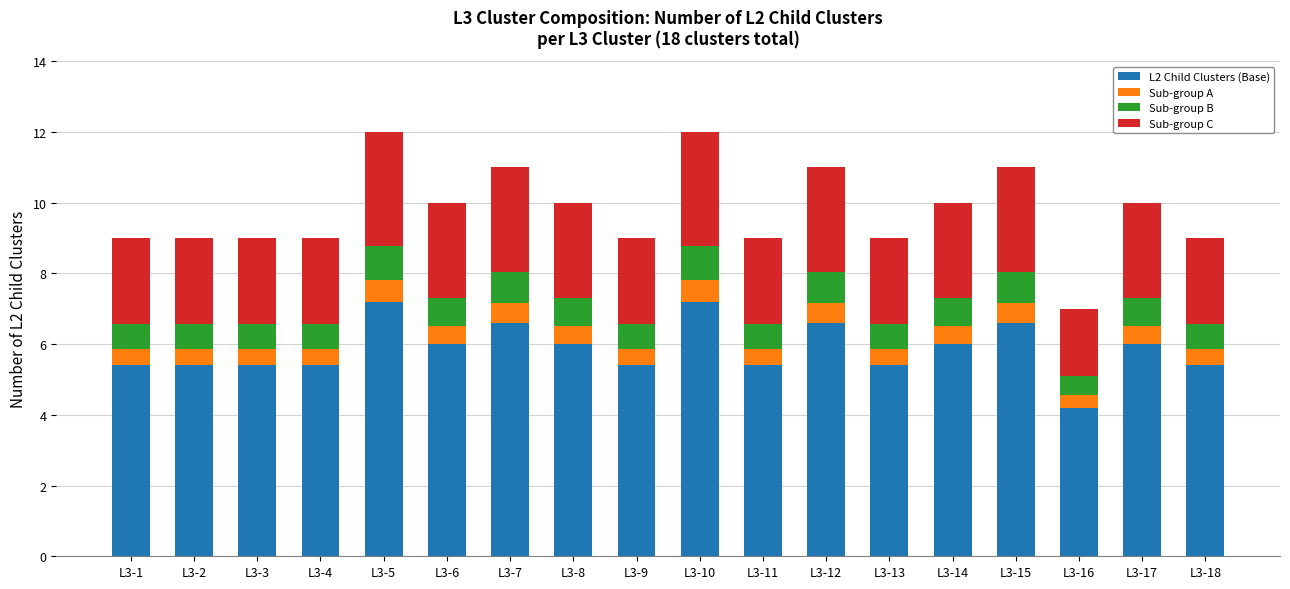

What is the sum of all L2 Child Clusters (Base) values?

105.6